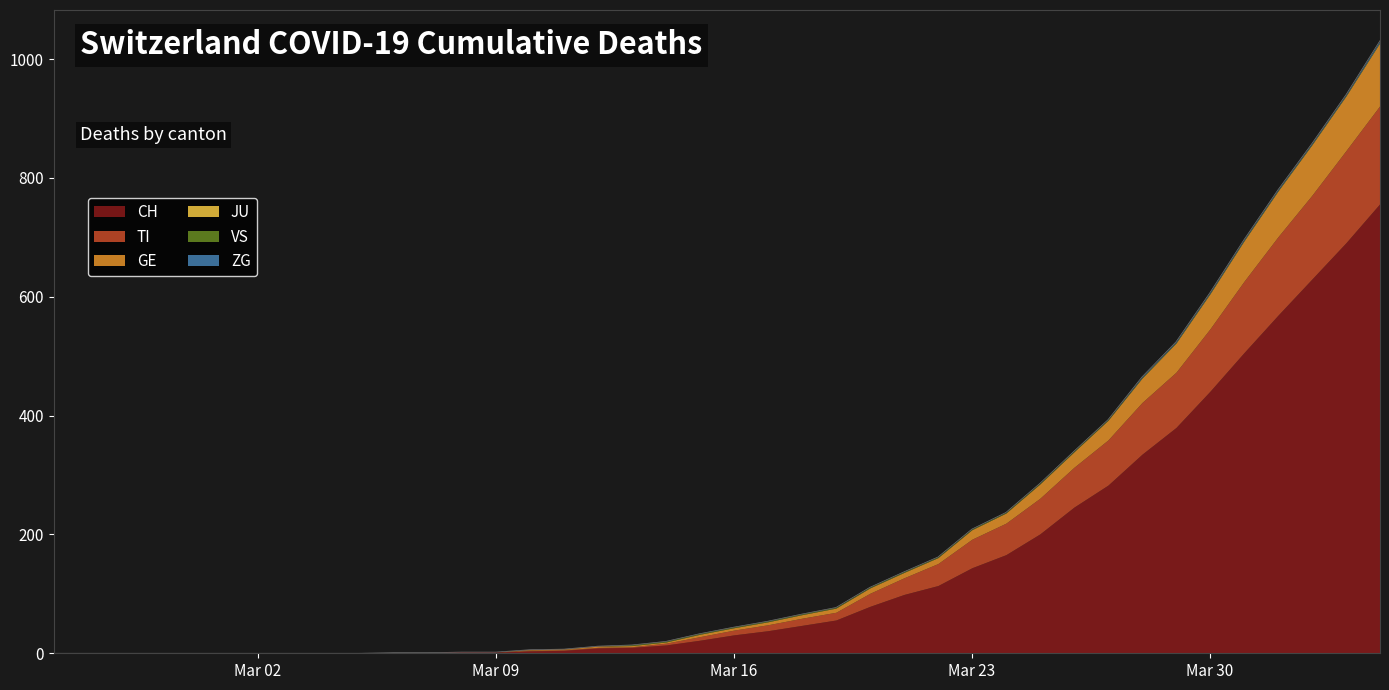

Which series has the largest total across all categories?

CH